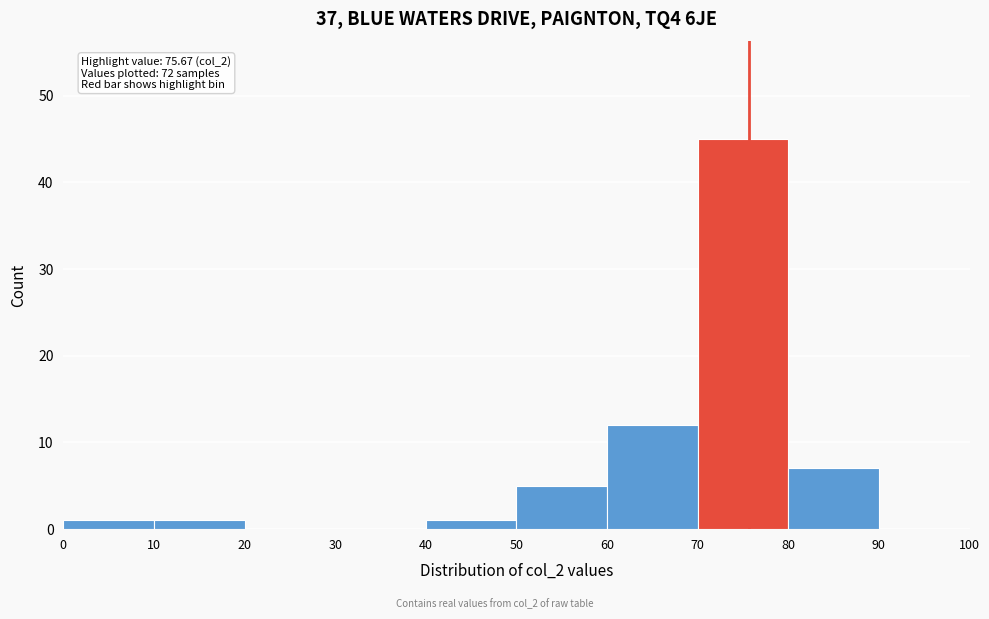

Over which range of the x-axis is the bar tallest?

70 to 80